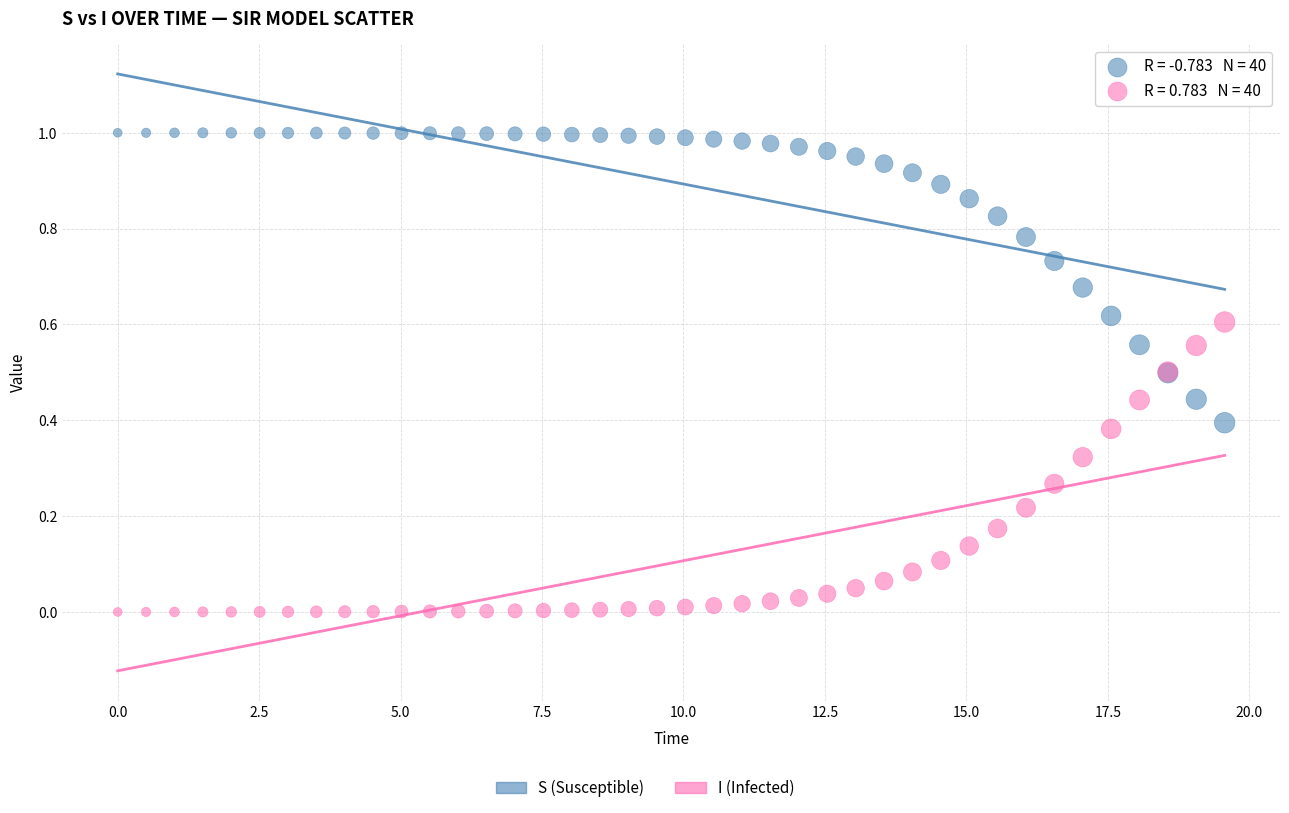

Which series reaches the minimum Y coordinate?

I (Infected)